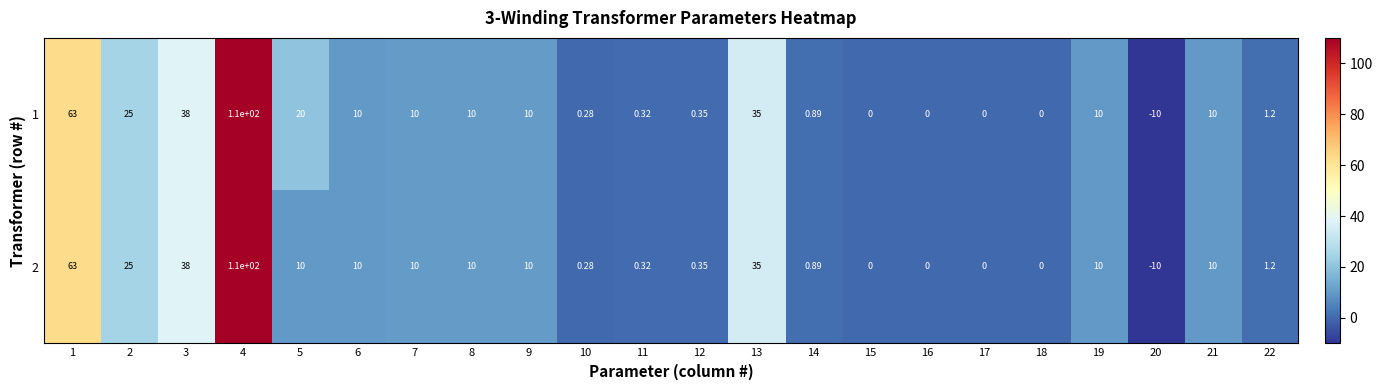

What is the total value across all series at 22?

2.4